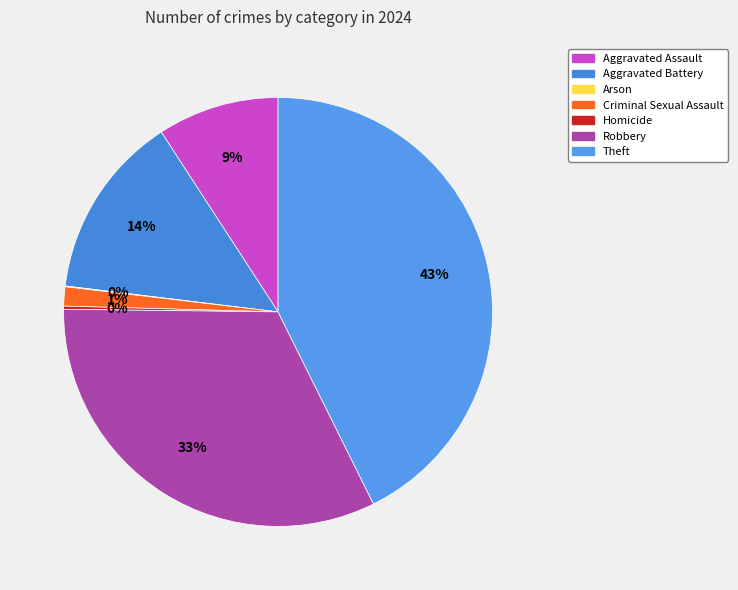

To the nearest percent, what is the difference between the largest and smallest slice percentages?

43%